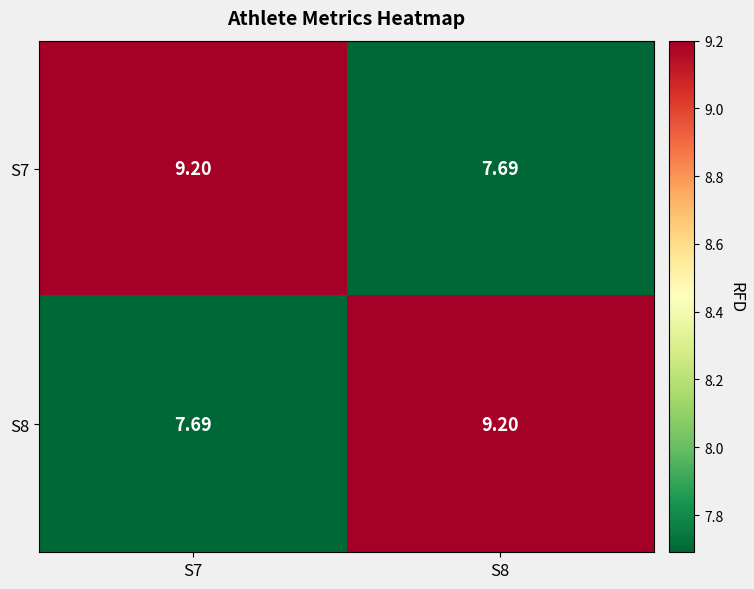

Is the value of S8 at S7 greater than the value of S7 at S7?

No